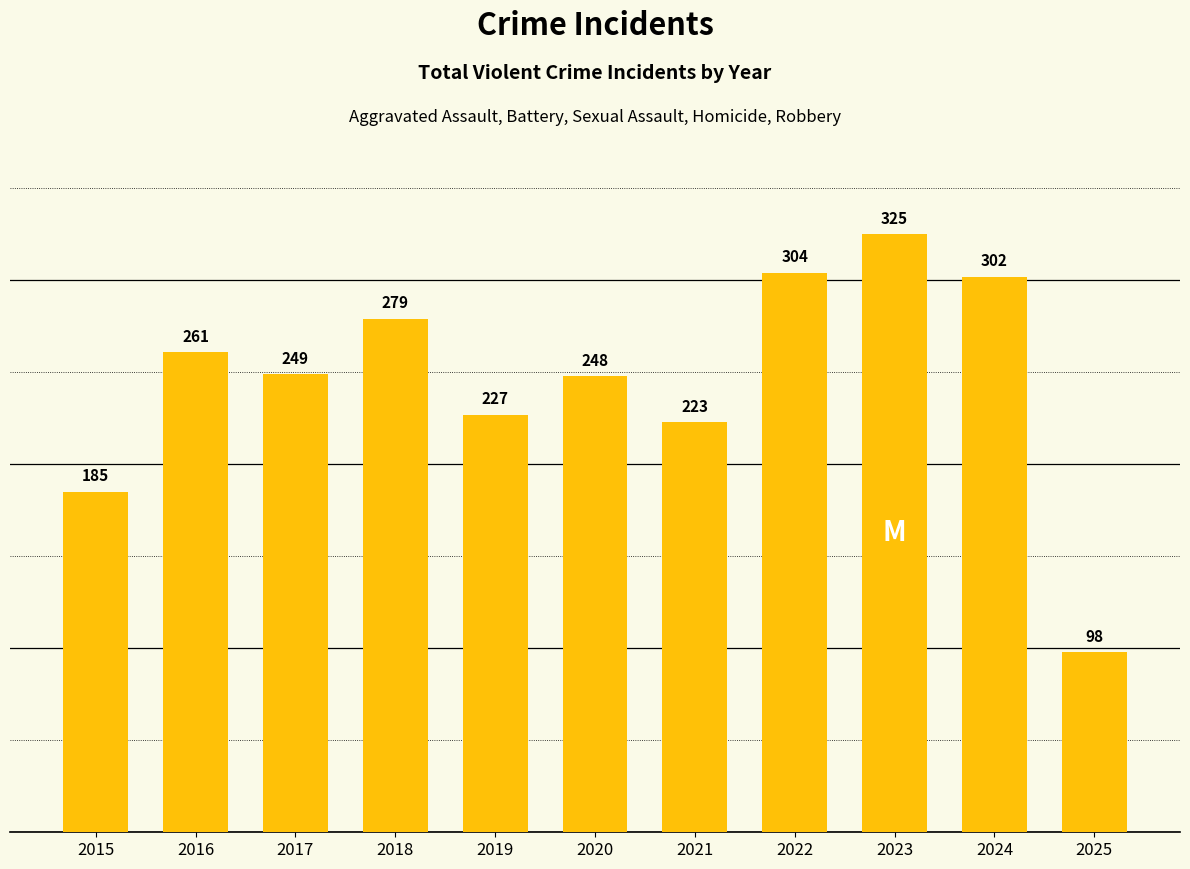

What is the greatest value displayed?

325